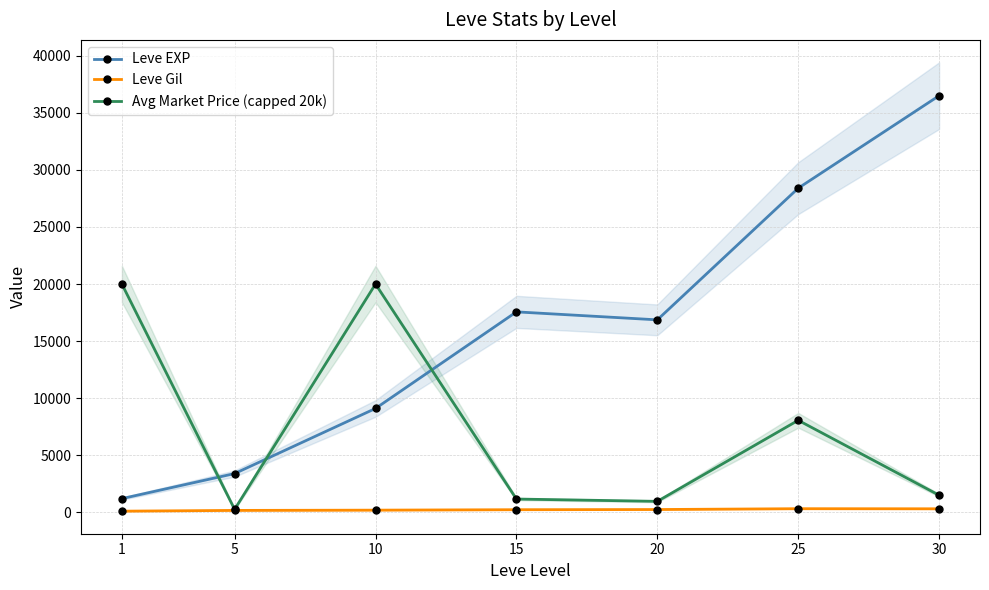

At which label does Avg Market Price (capped 20k) first exceed 1507?

1